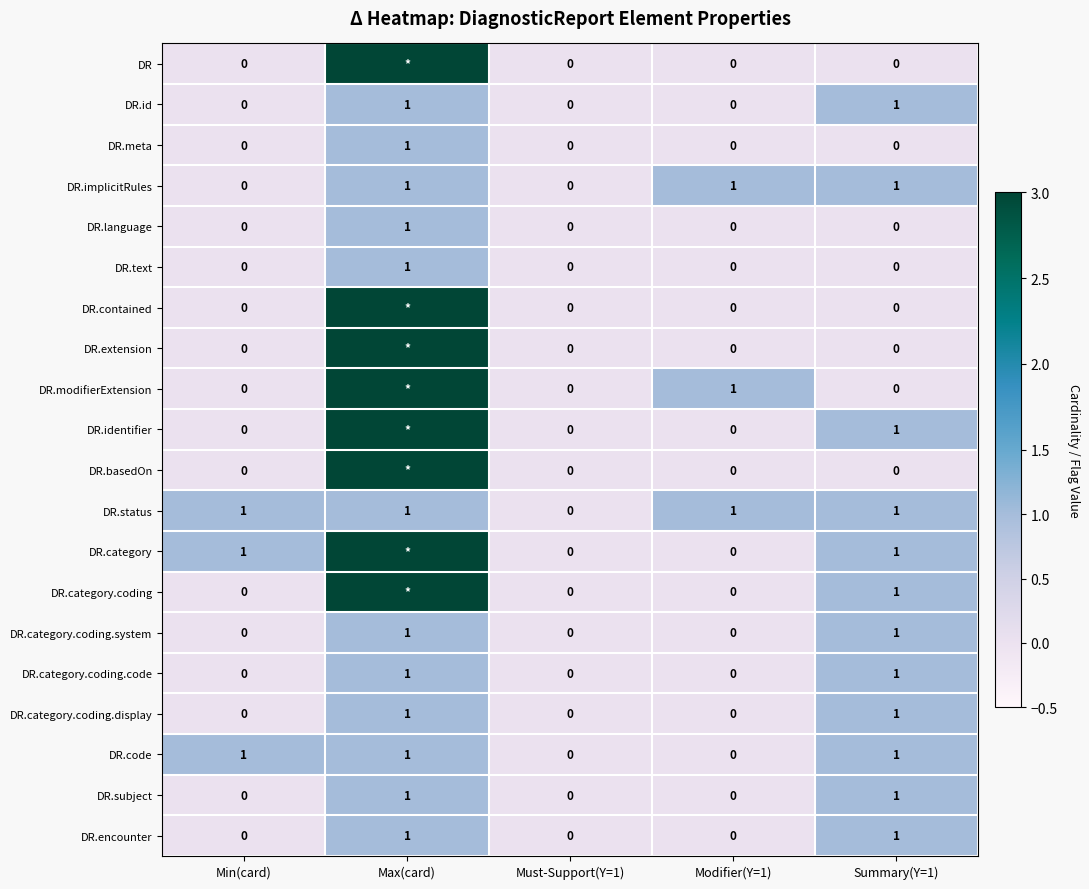

Which category has the highest value in the DR.meta series?

Max(card)